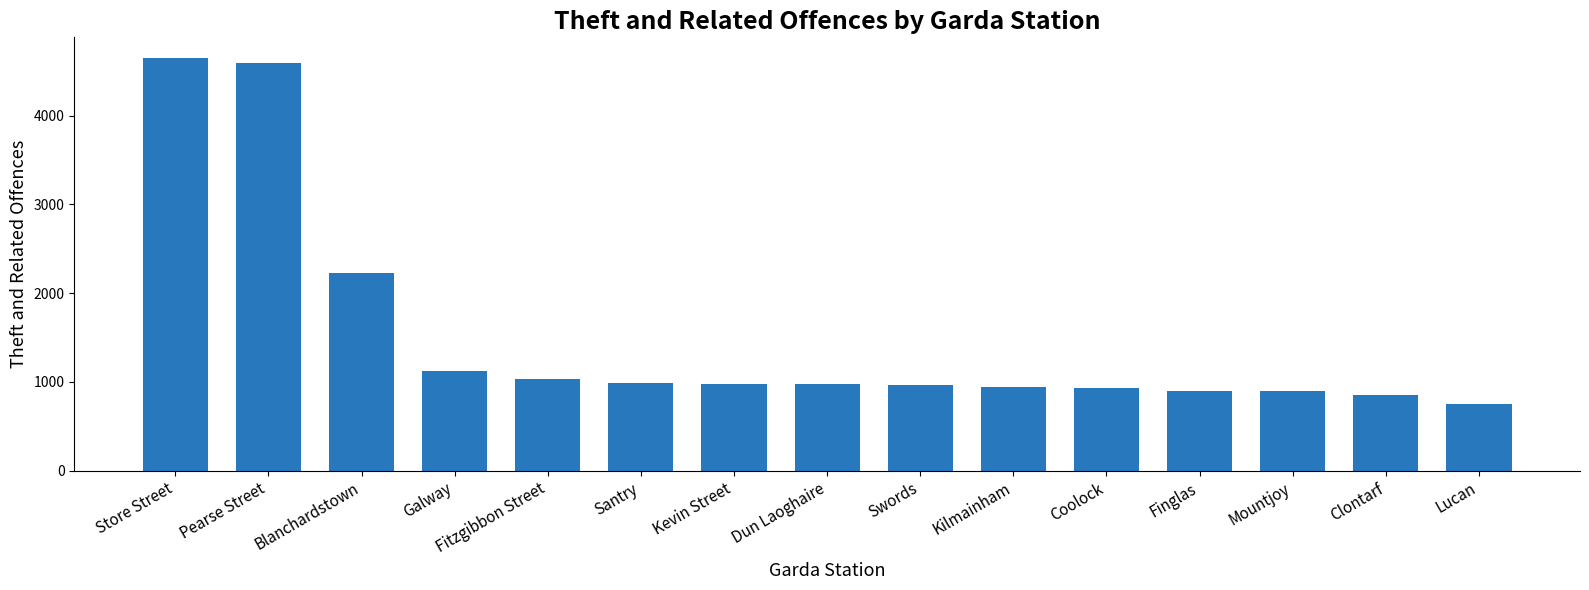

Approximately how many times larger is the value at Dun Laoghaire compared to Swords?

1.0